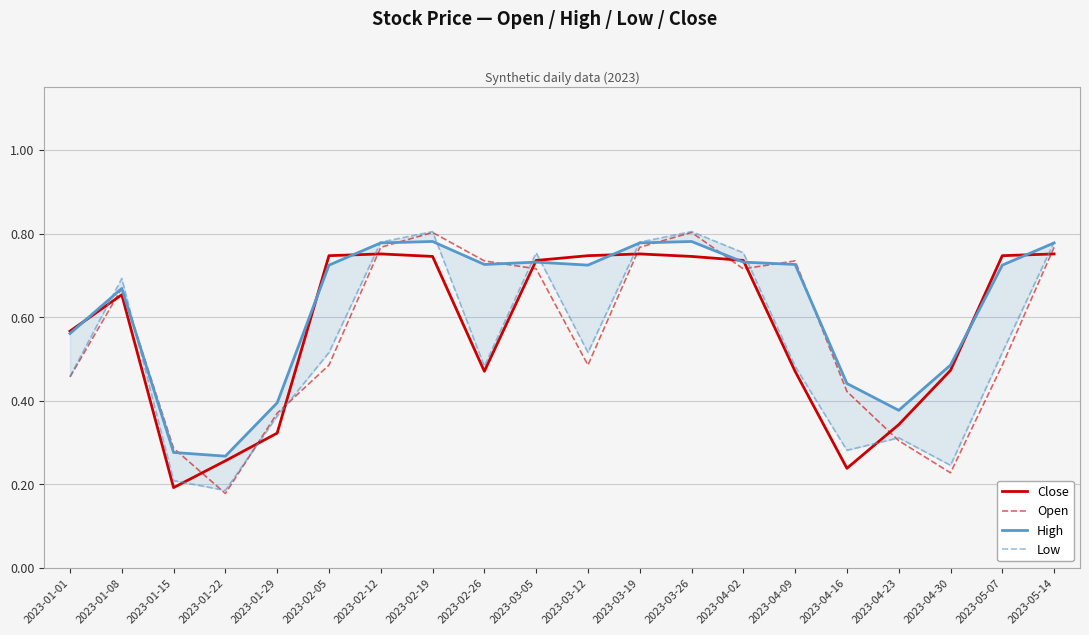

Is it true that Low equals 0.8 at 2023-05-14?

True